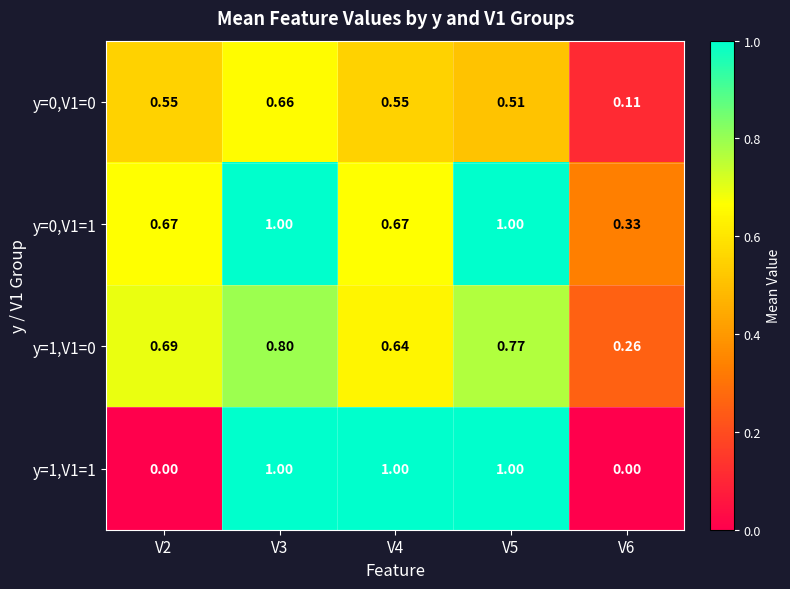

Is the value of y=1,V1=0 at V5 greater than the value of y=0,V1=1 at V5?

No